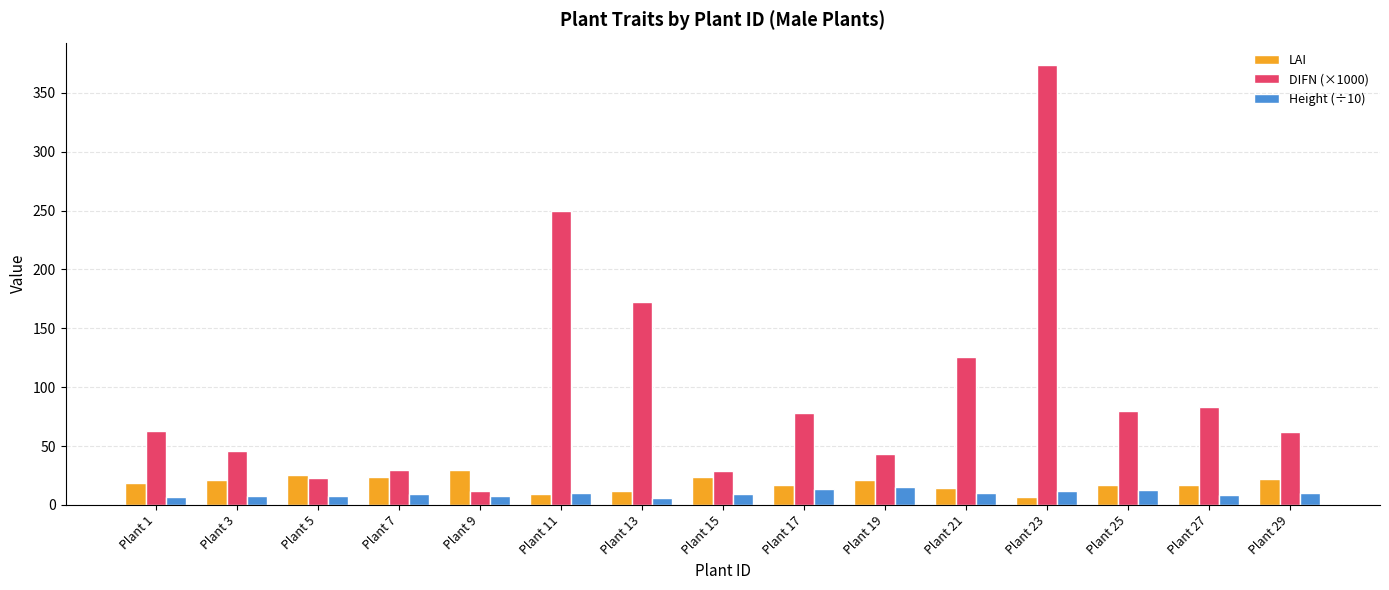

Are the bars horizontal?

No